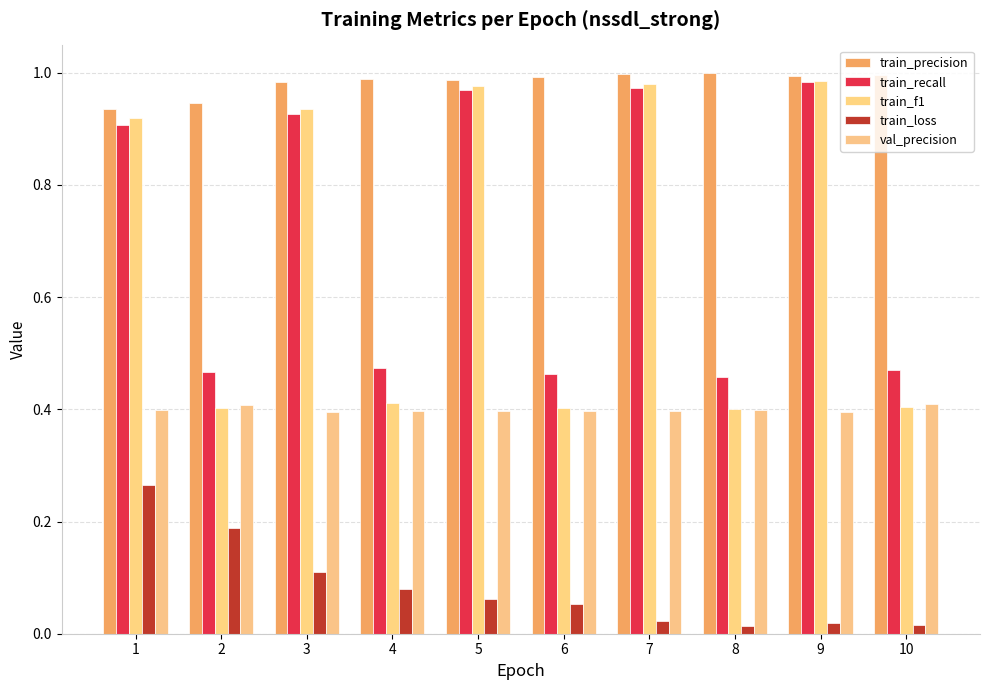

What is the total value across all series at 7?

3.4